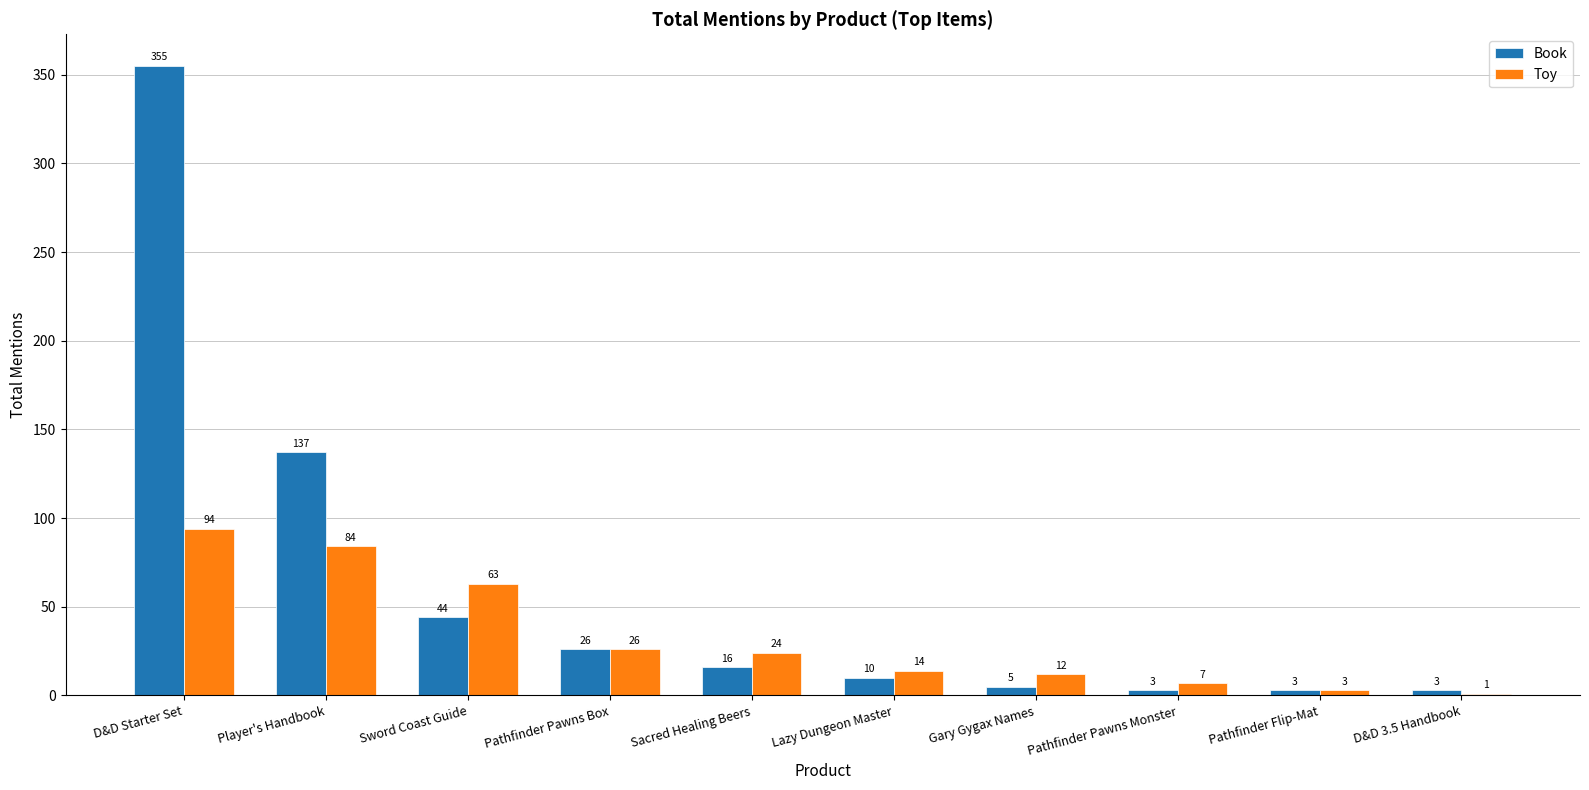

How many groups of bars are there?

10